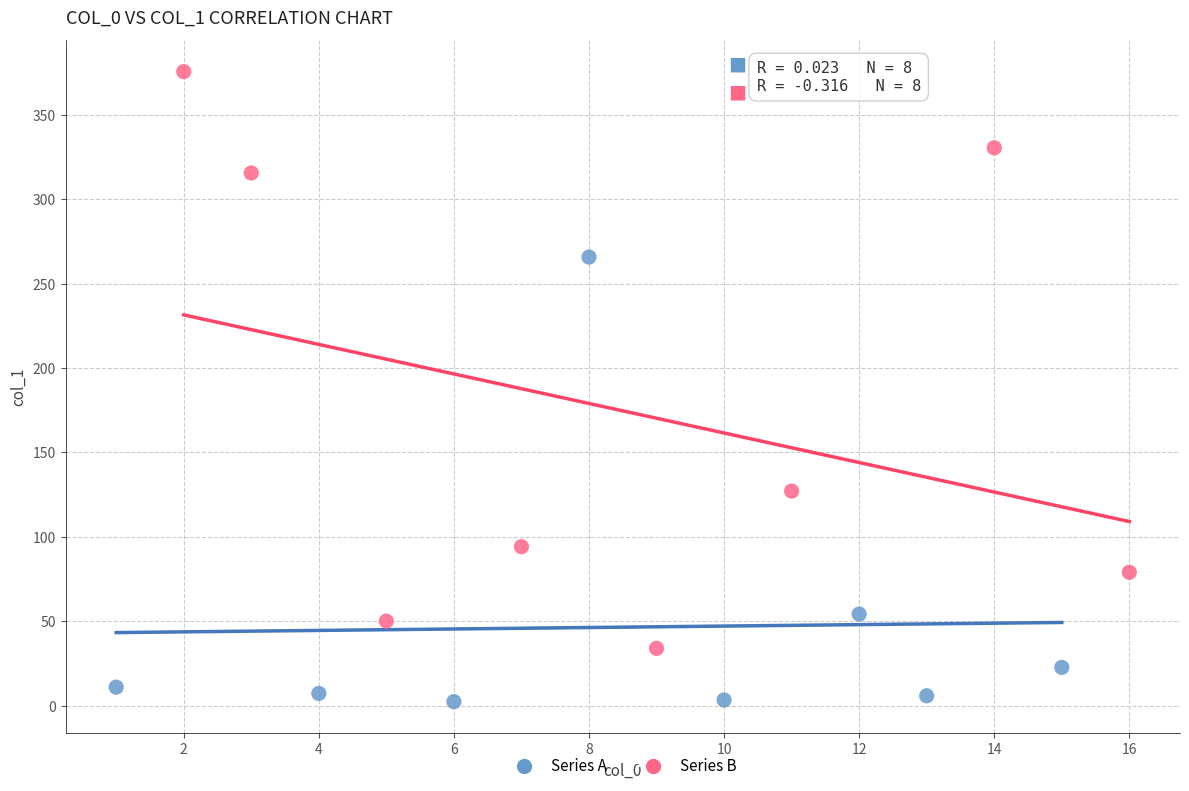

Which series contains the highest Y value?

Series B